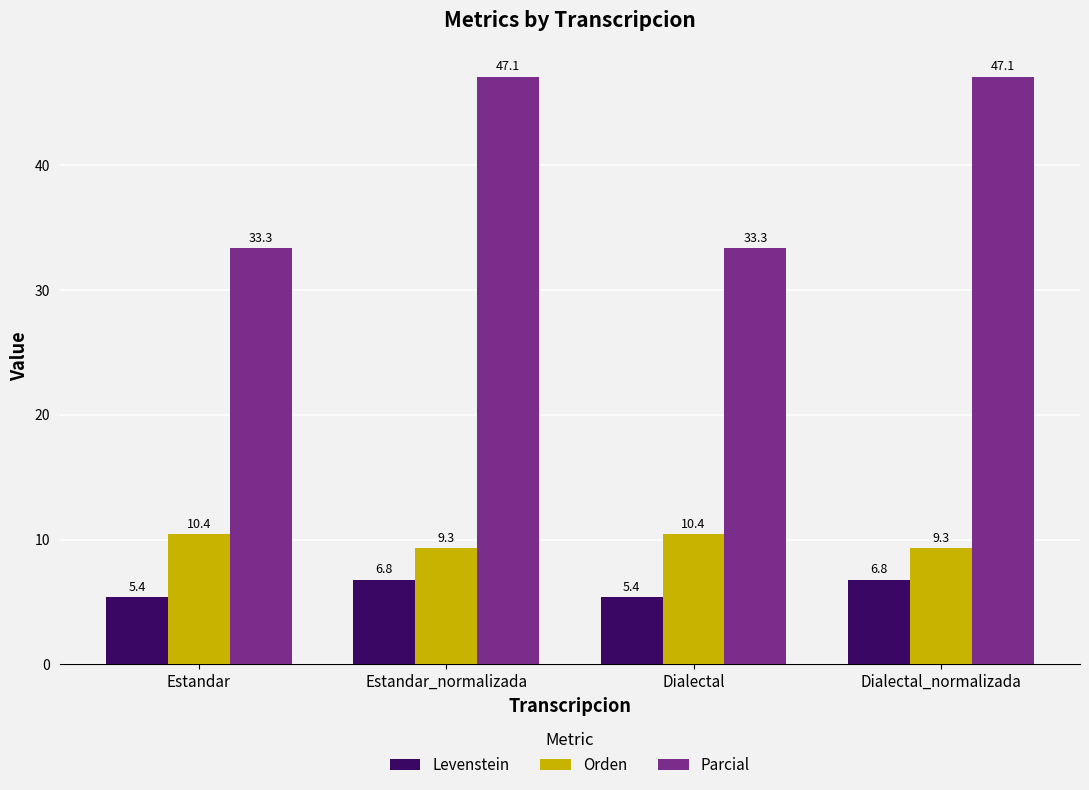

What is the sum of all Orden values?

39.4